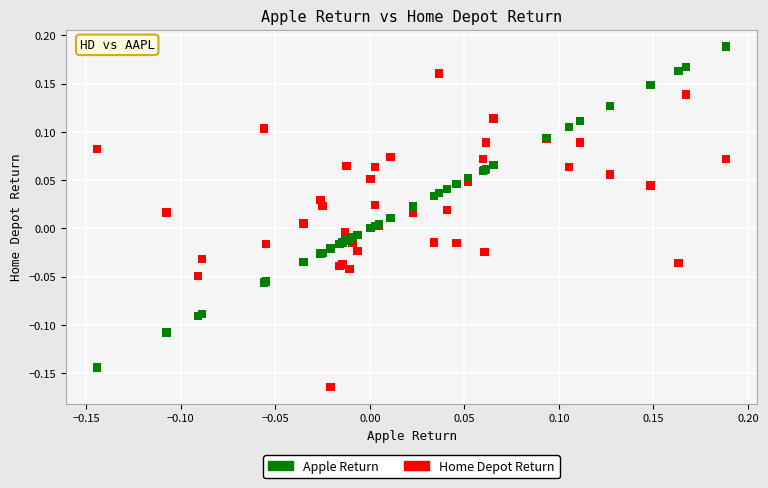

Which series has the largest Y range (max minus min)?

Apple Return